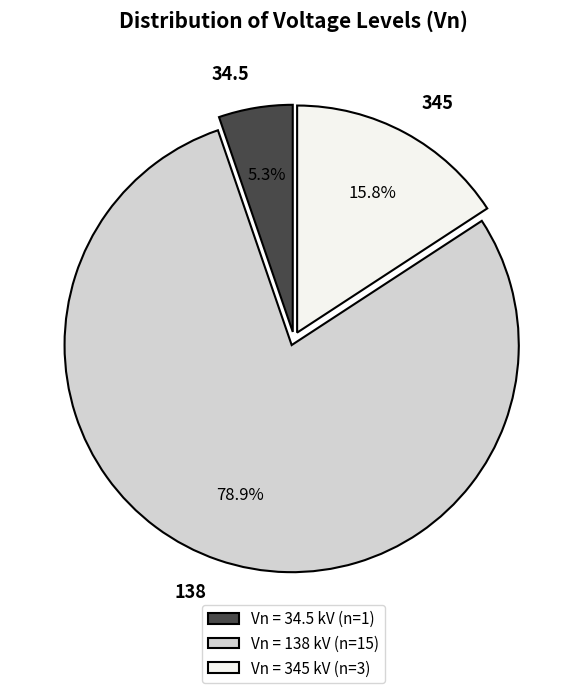

Is there a majority slice in this chart?

Yes